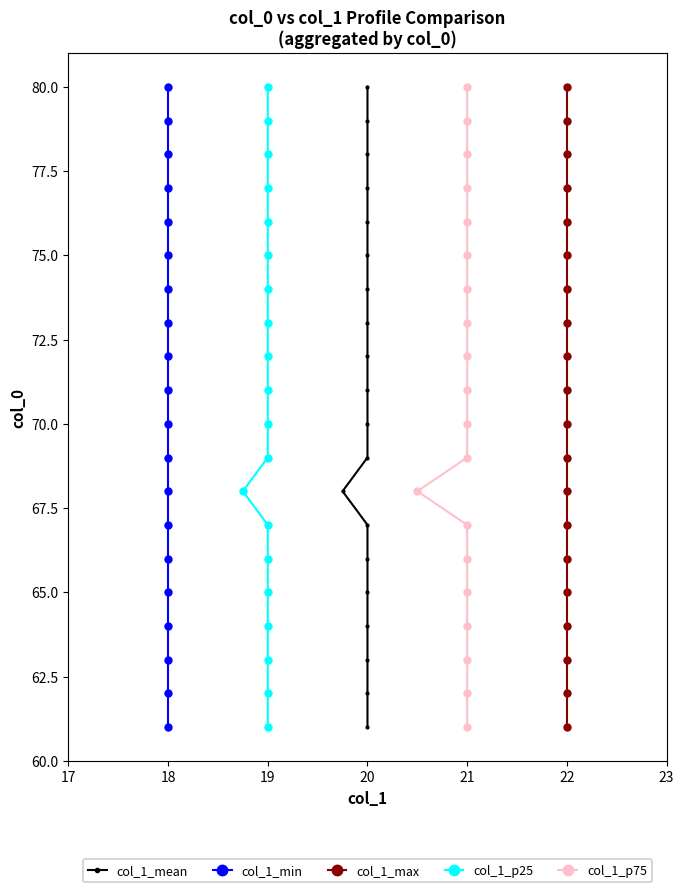

How many distinct data groups are displayed?

5